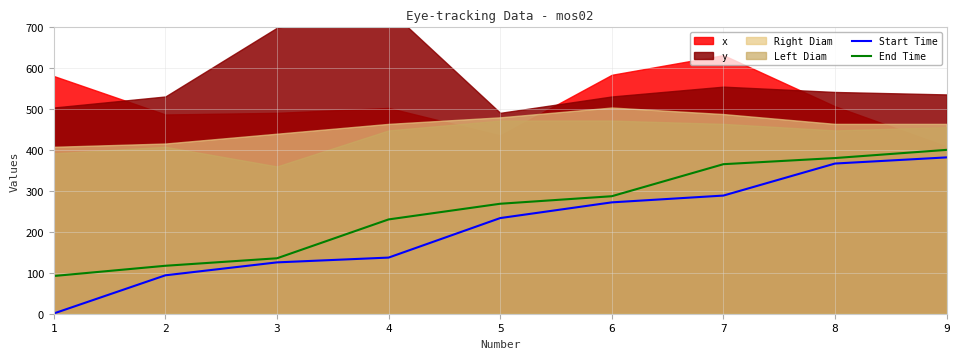

Which series has the widest spread of values?

Start Time